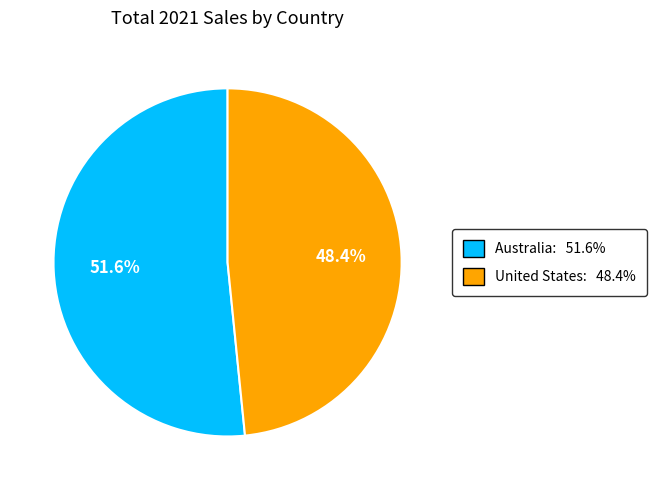

To the nearest percent, what is the average slice percentage?

50%